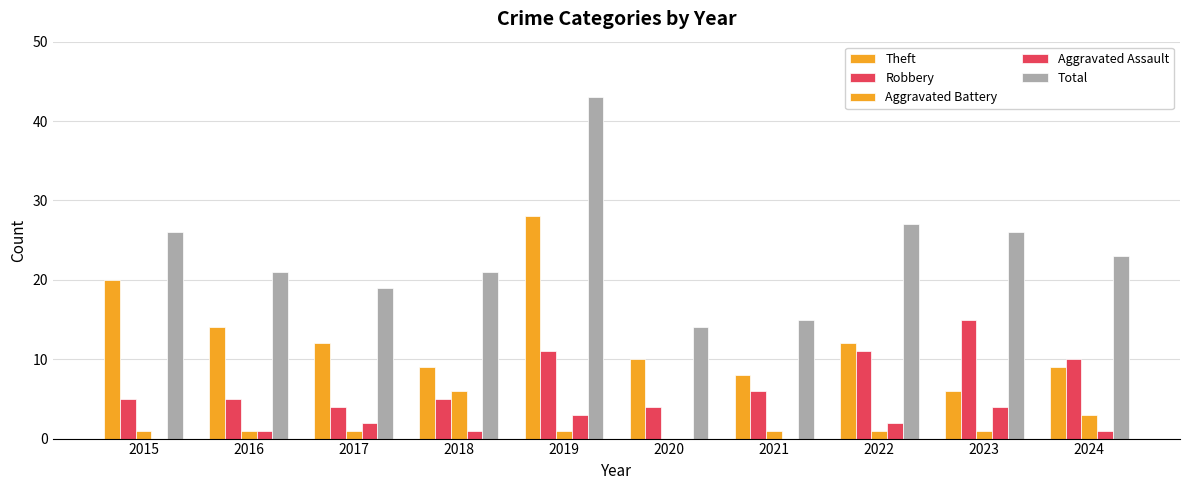

Is the value of Theft at 2024 greater than the value of Total at 2020?

No